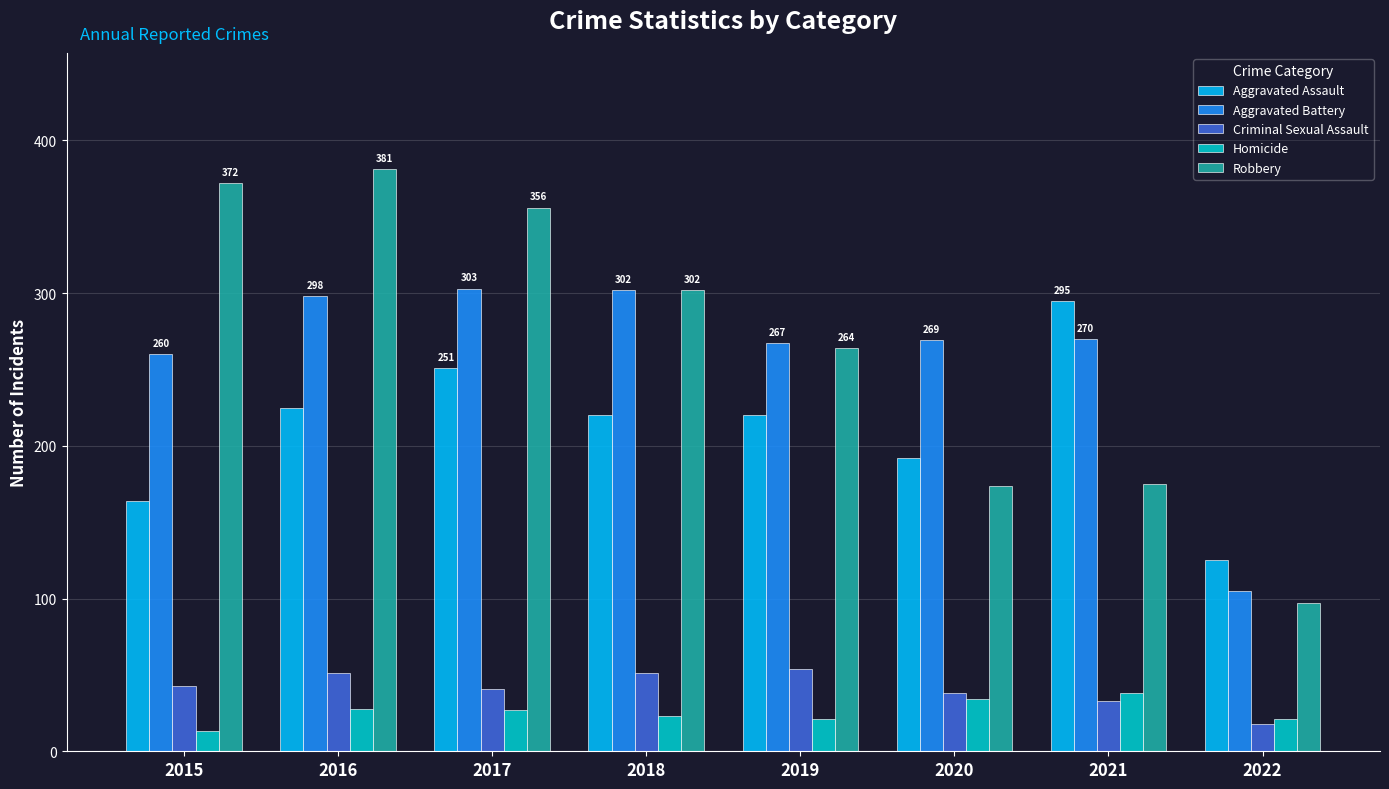

What is the spread (max minus min) of values at 2020?

235